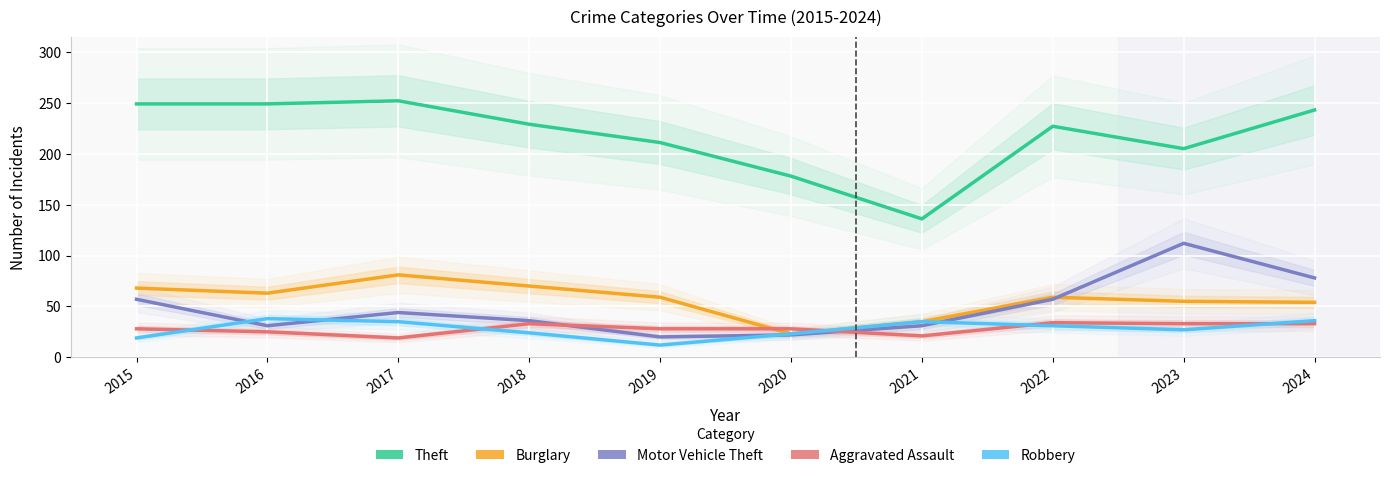

How many times do Robbery and Motor Vehicle Theft cross each other?

4